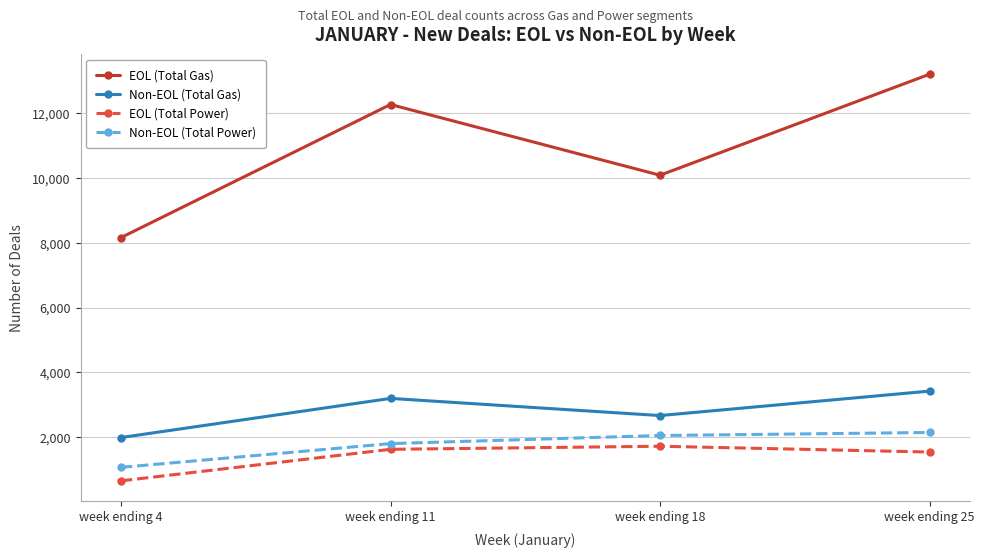

The EOL (Total Gas) series shows 12264 at week ending 11. True or false?

True